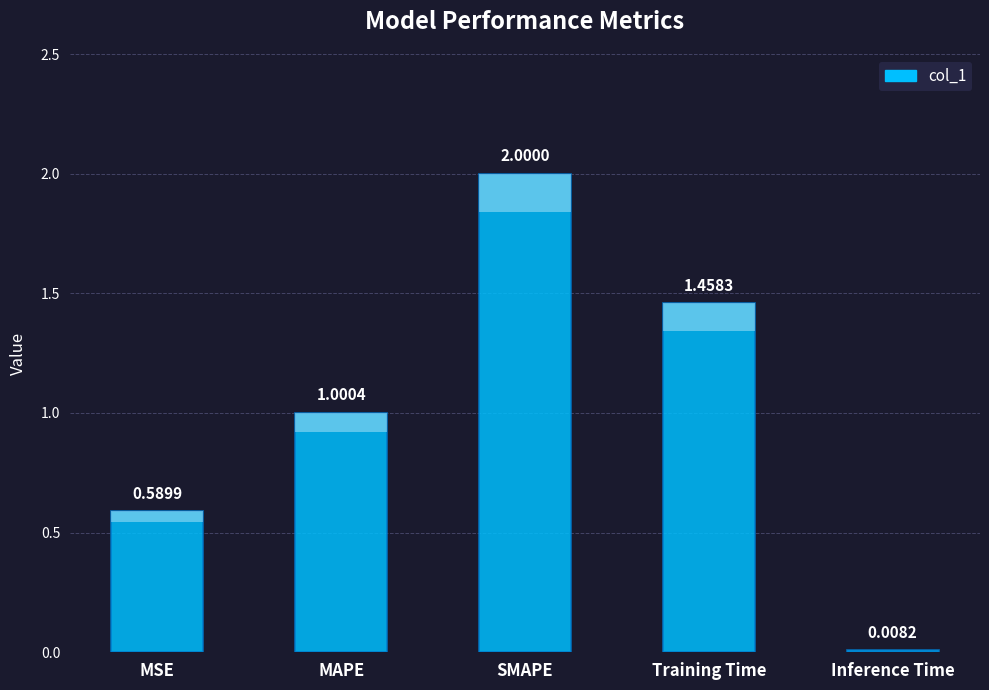

What value does the data have at MSE?

0.6